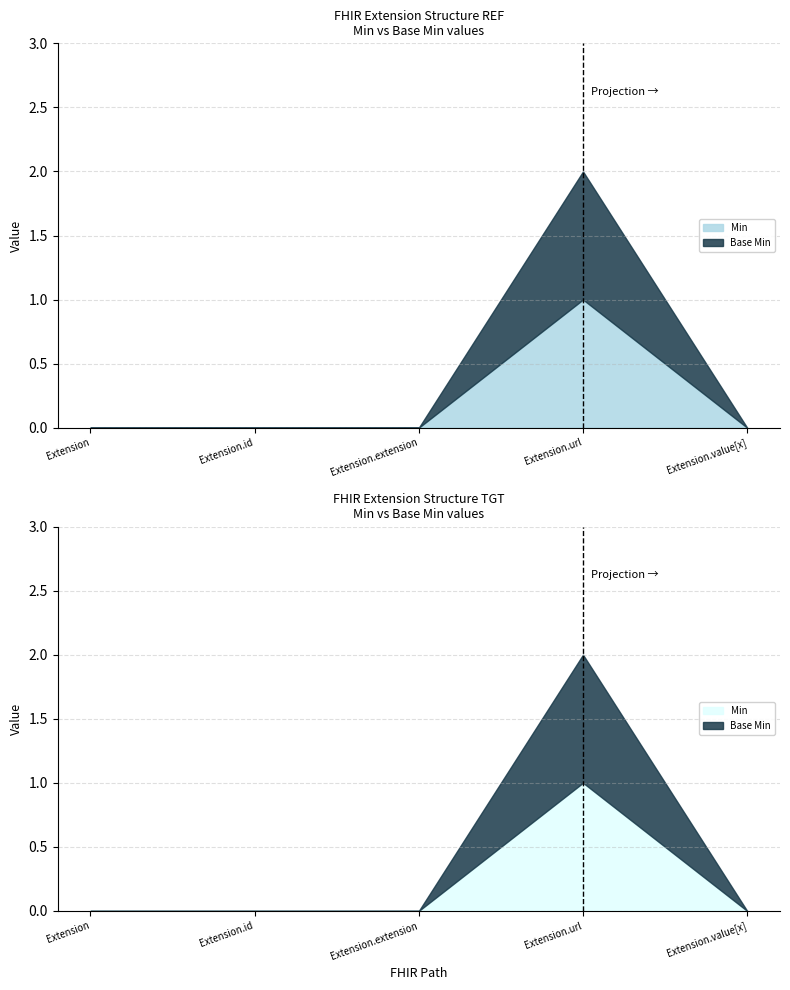

True or false: Min and Base Min intersect in this chart.

False